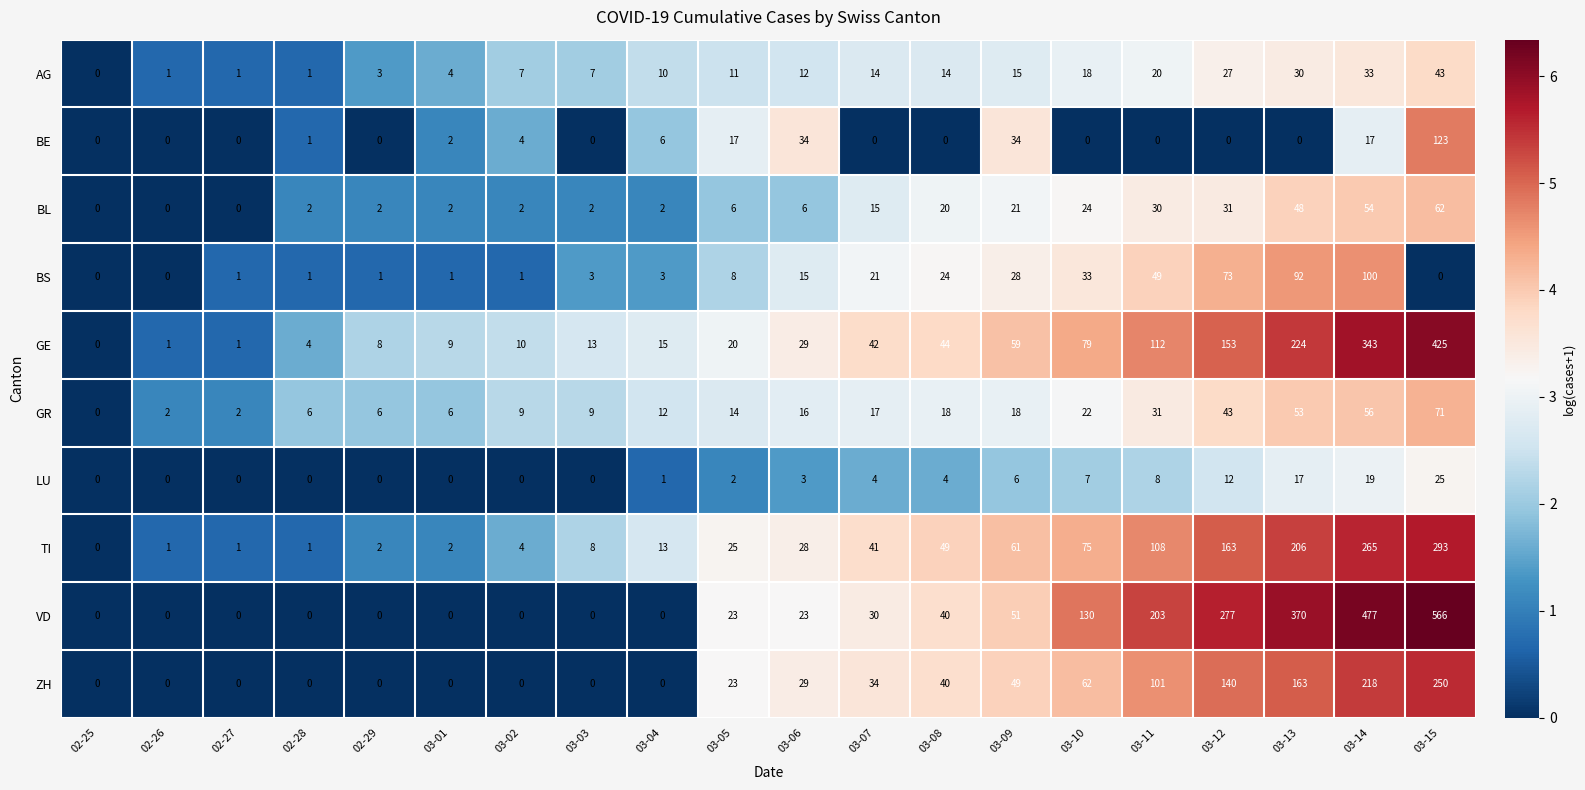

Rank the series by their maximum value, from highest to lowest.

VD, GE, TI, ZH, BE, BS, GR, BL, AG, LU